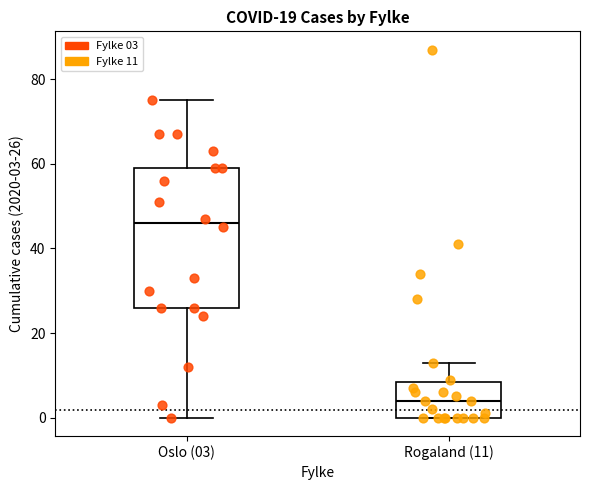

Where is the lower edge of the box for Rogaland (11) on the y-axis? The values are not printed on the chart, so give them approximately, as read against the axis.

0